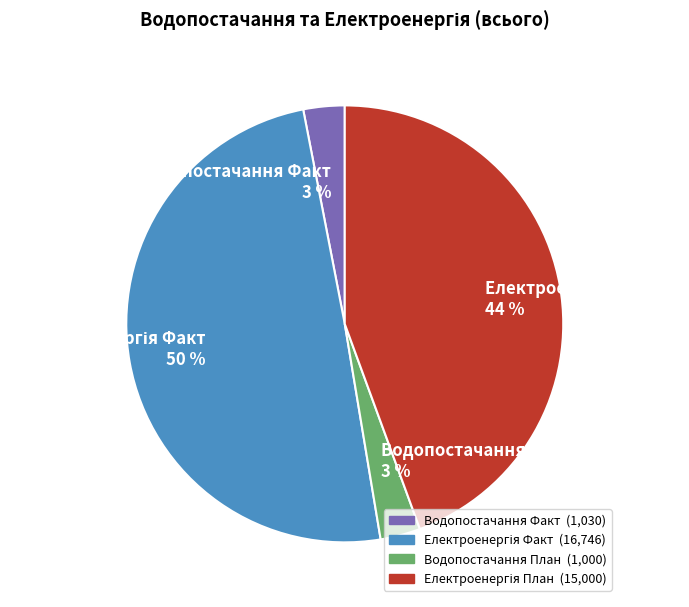

Is it true that Водопостачання План 3 % is 3% of the pie?

True